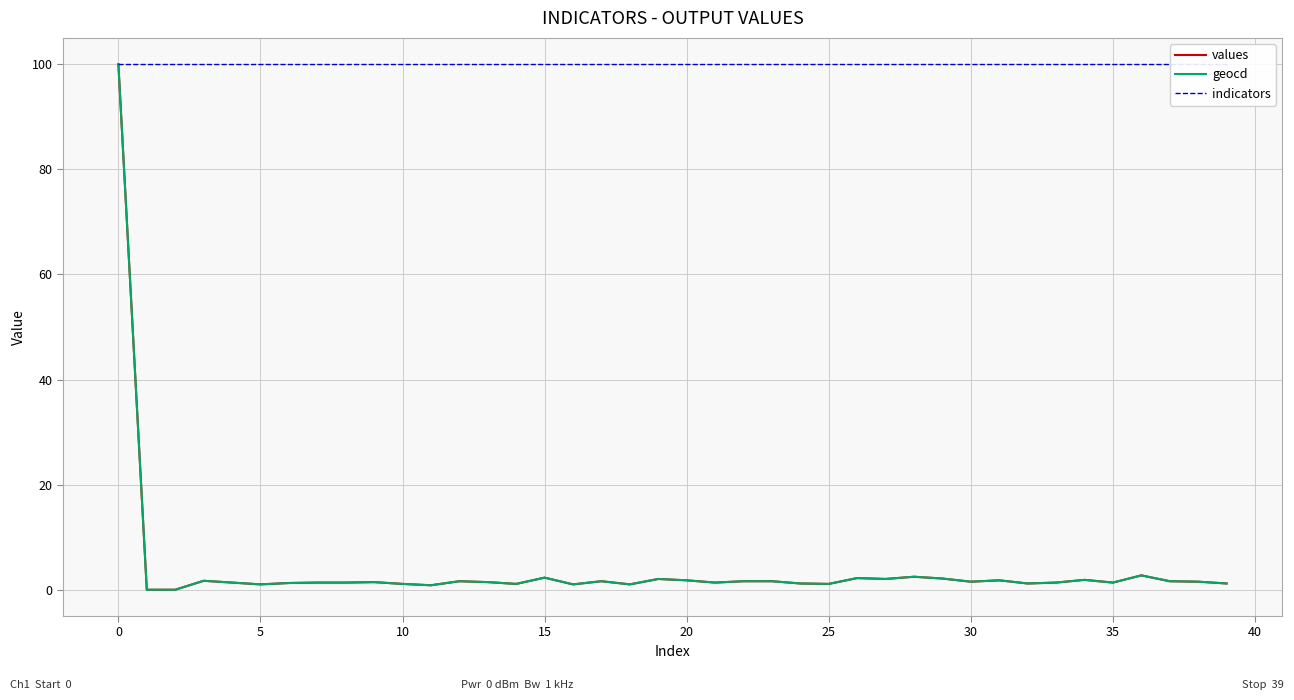

At which label does values first exceed 1?

0